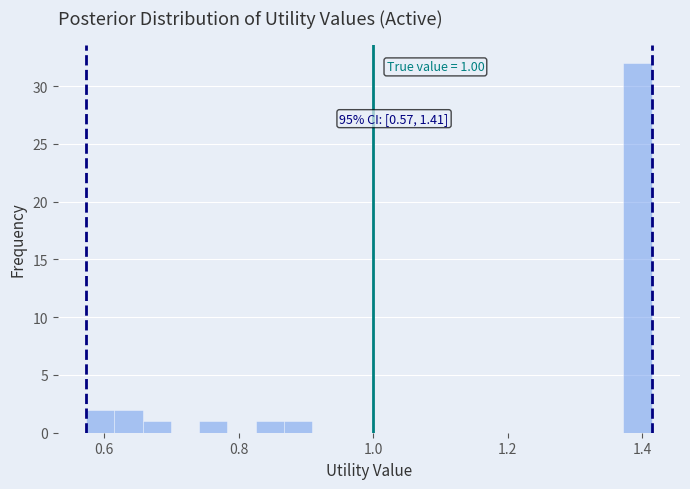

Around what value on the x-axis is the tallest bar? Give the approximate position of its centre, as read against the axis.

1.40